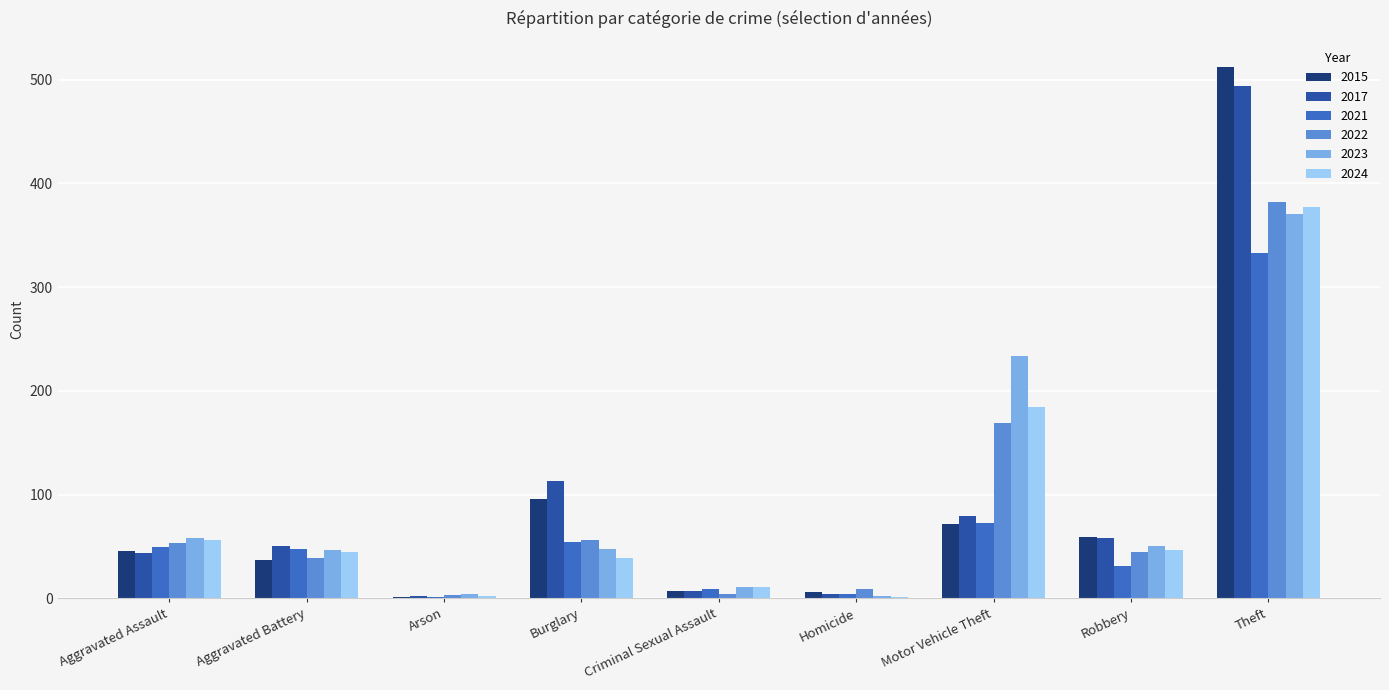

Count the number of categories in the chart.

9